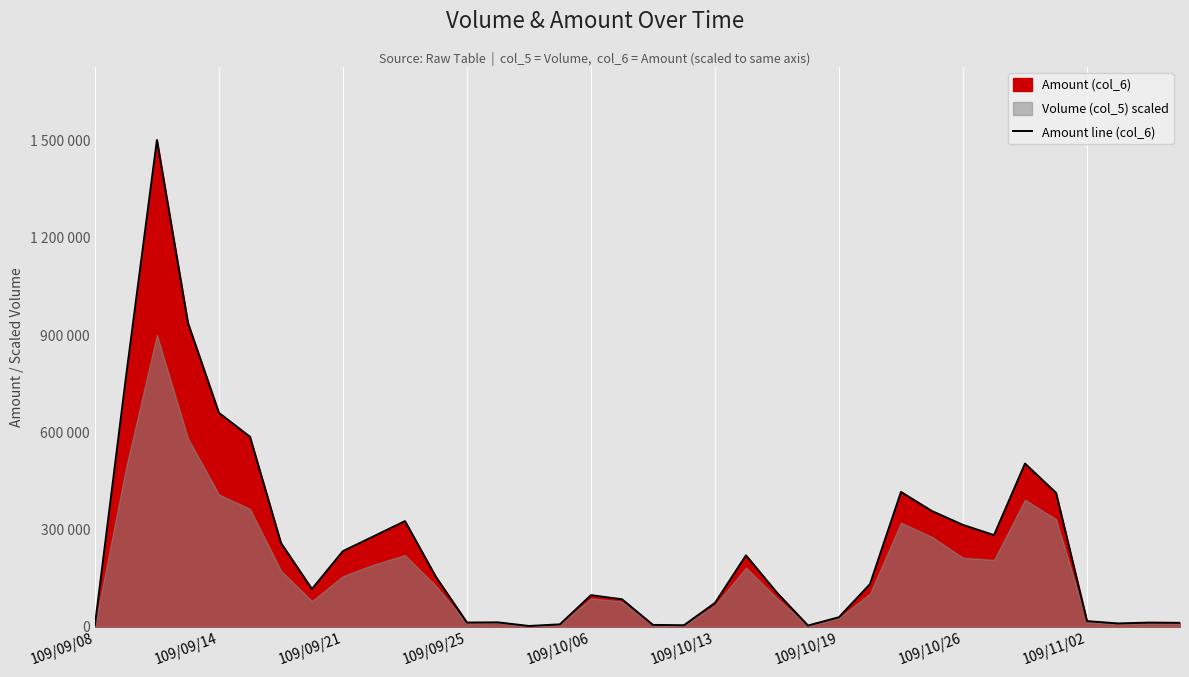

What is the value of the 1st point from the left?

4550